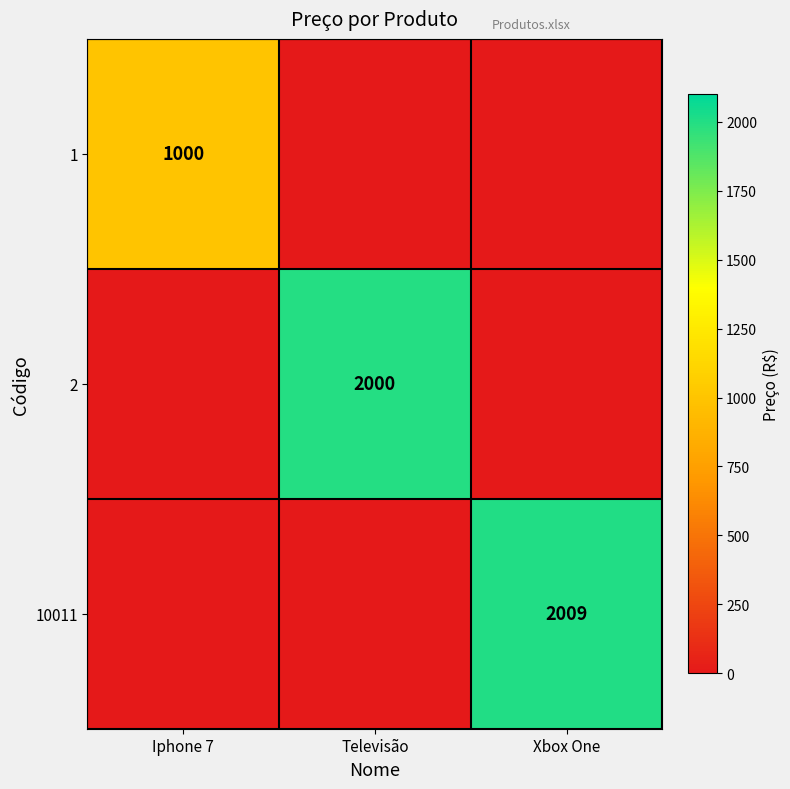

Is it true that 2 equals 737 at Televisão?

False